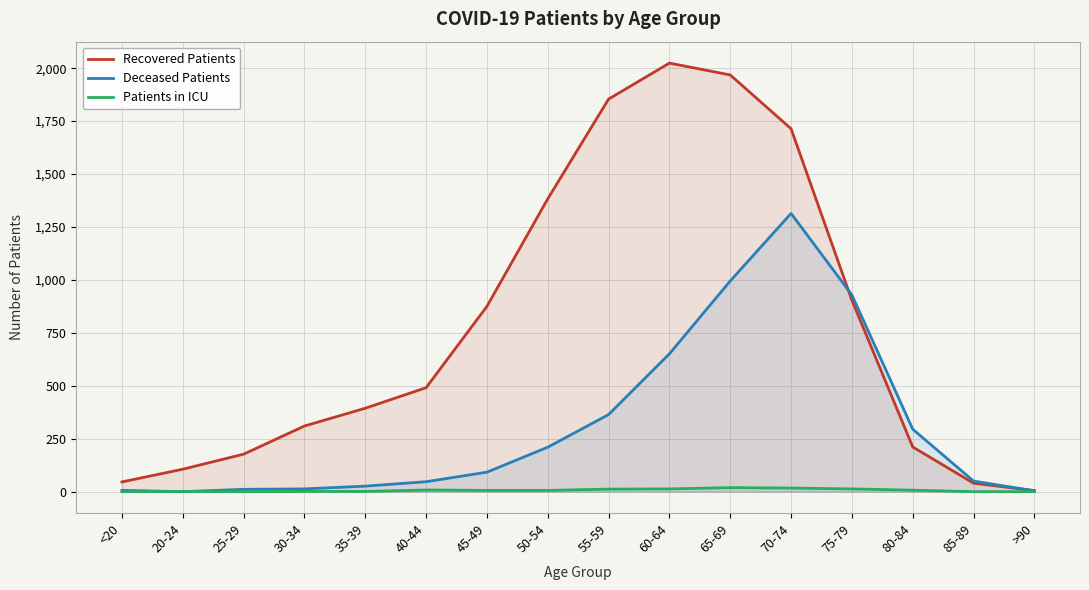

What are all the series names shown in the legend?

Recovered Patients, Deceased Patients, Patients in ICU